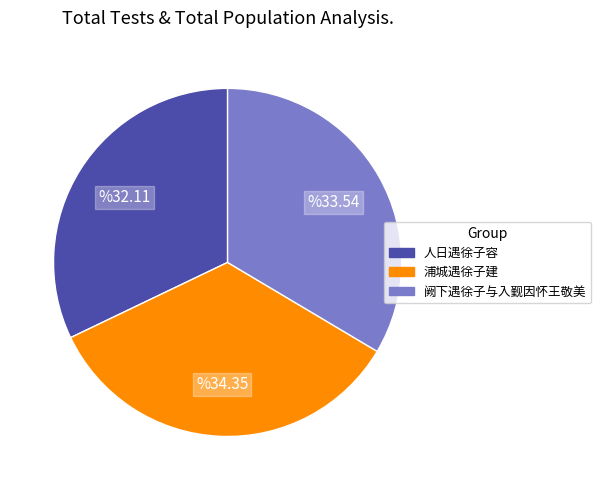

How many segments does this pie chart have?

3